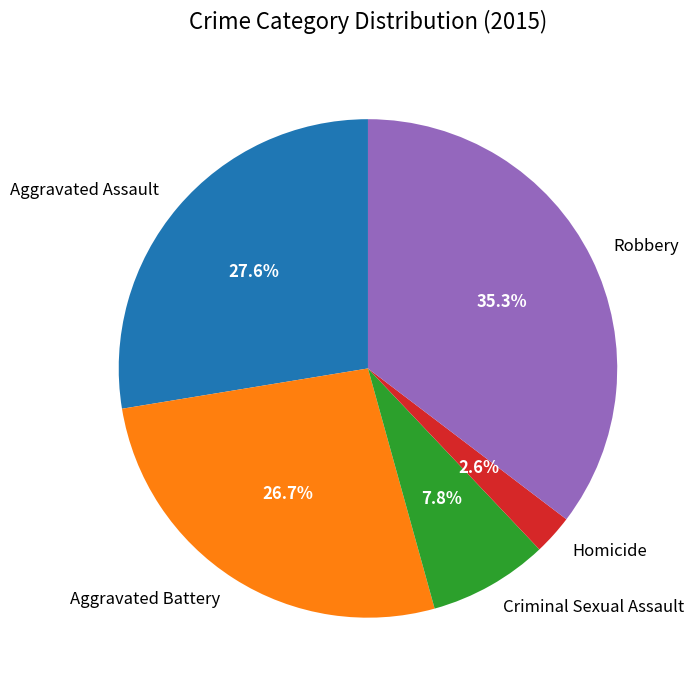

To the nearest percent, what portion does Homicide represent?

3%